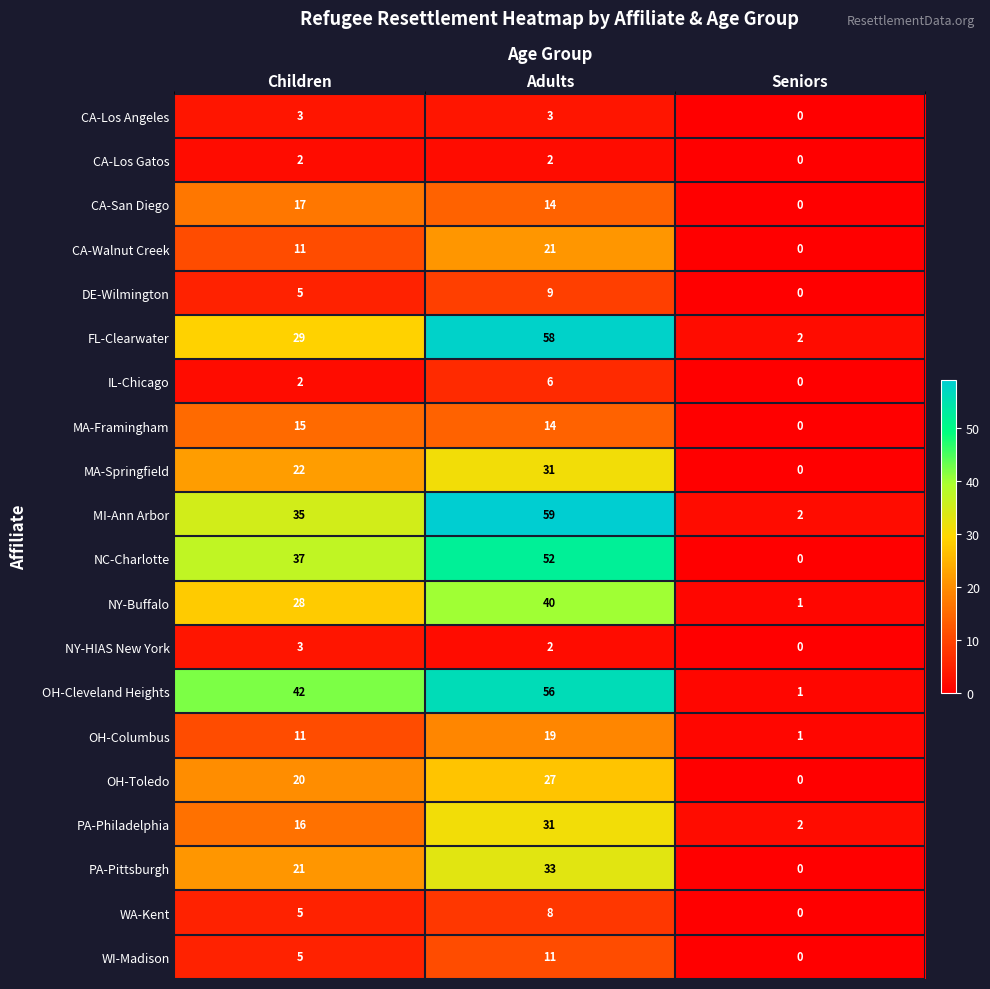

The value of OH-Cleveland Heights at Seniors is 1. True or false?

True